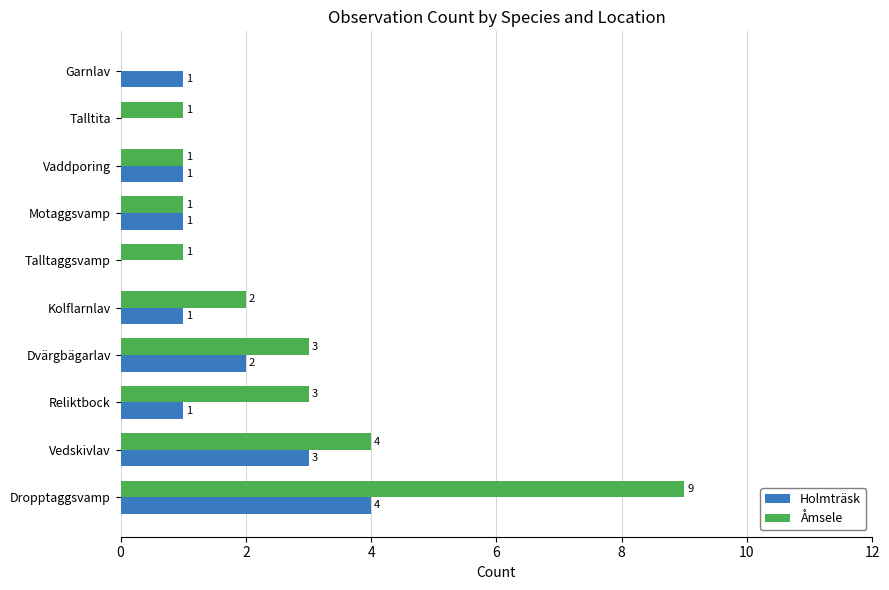

Is it true that Åmsele equals 2 at Vaddporing?

False